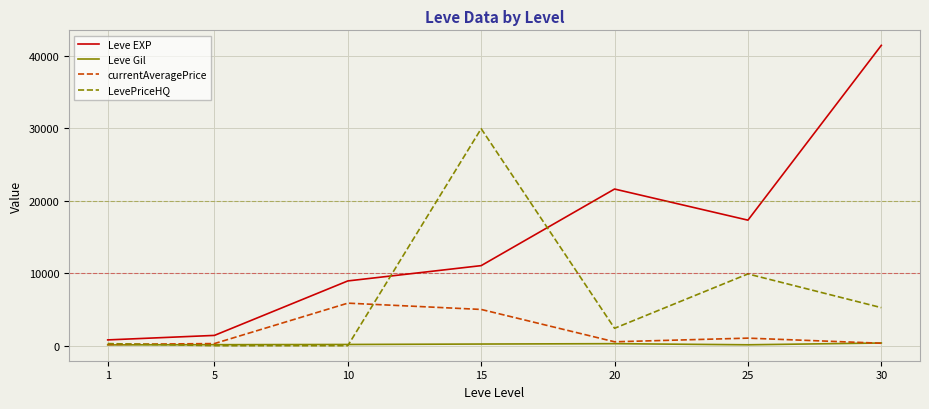

Is the value of LevePriceHQ at 25 greater than the value of Leve EXP at 20?

No